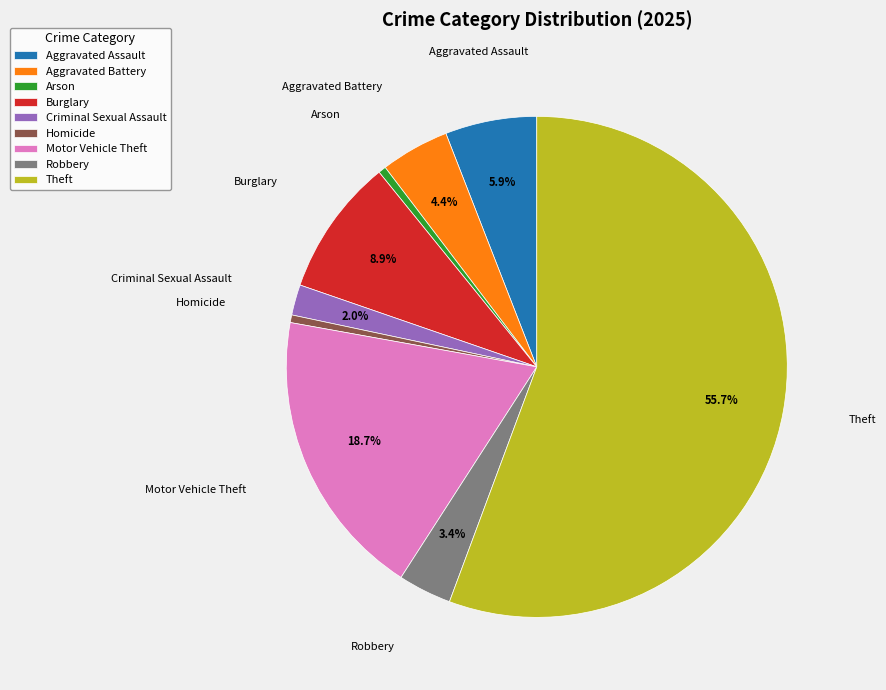

True or false: Aggravated Assault accounts for 6% of the total.

True